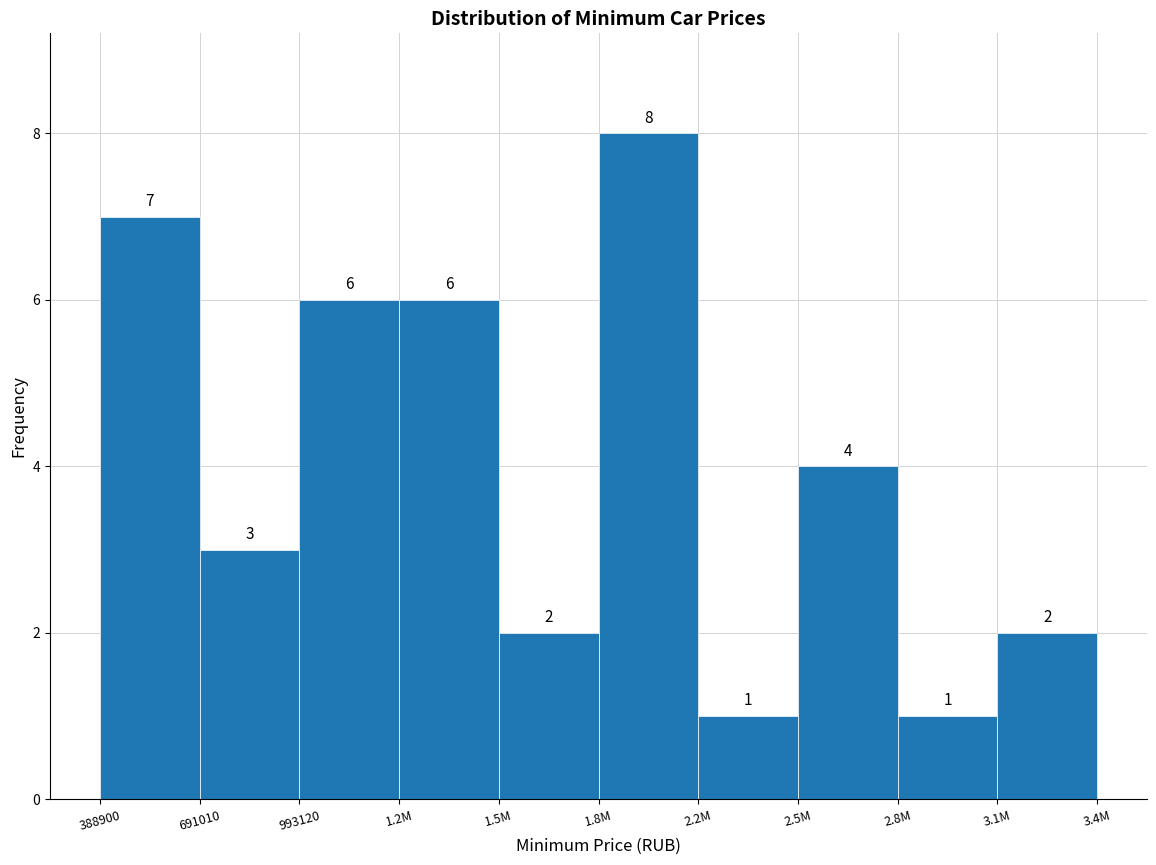

Reading left to right, extract all data points from this chart.

7	3	6	6	2	8	1	4	1	2